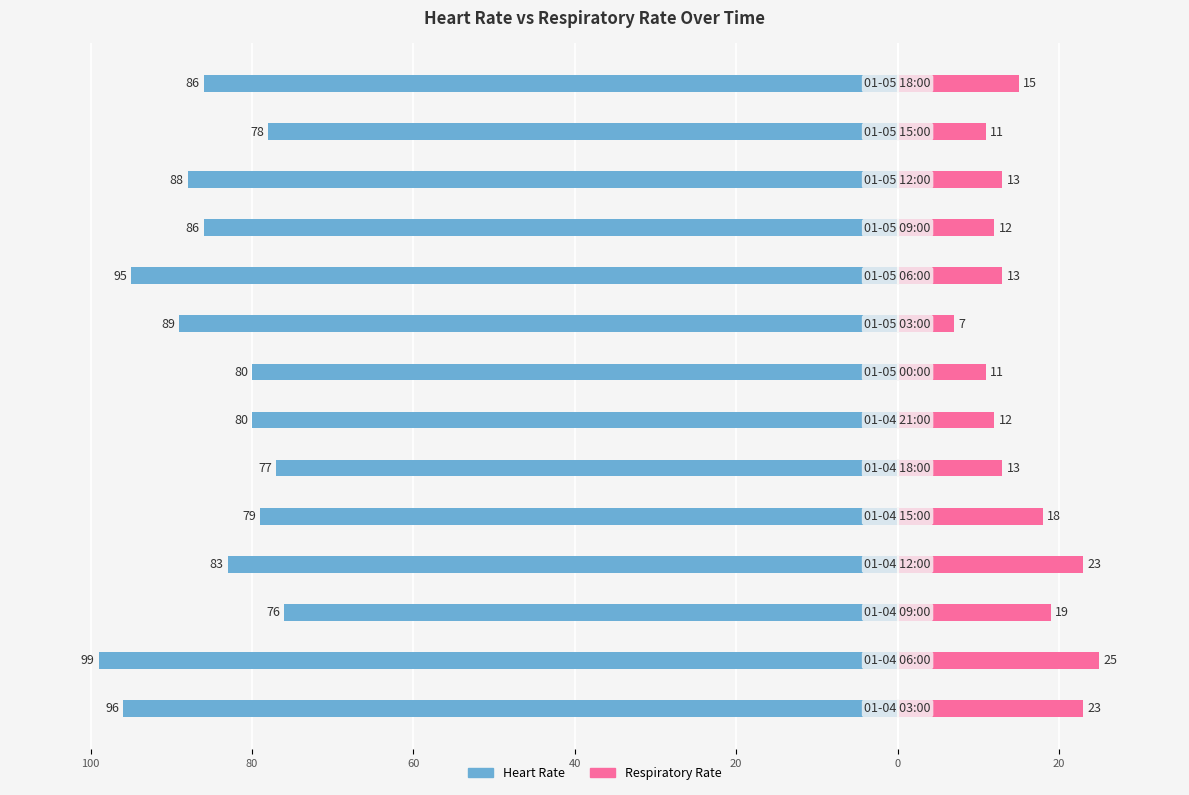

The Respiratory Rate series shows 28 at 60. True or false?

False